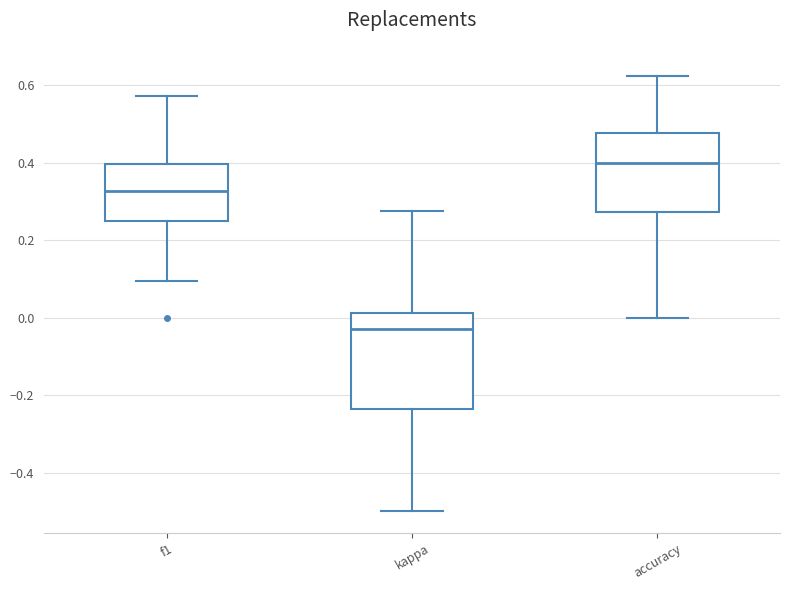

Where is the lower edge of the box for kappa on the y-axis? The values are not printed on the chart, so give them approximately, as read against the axis.

-0.24